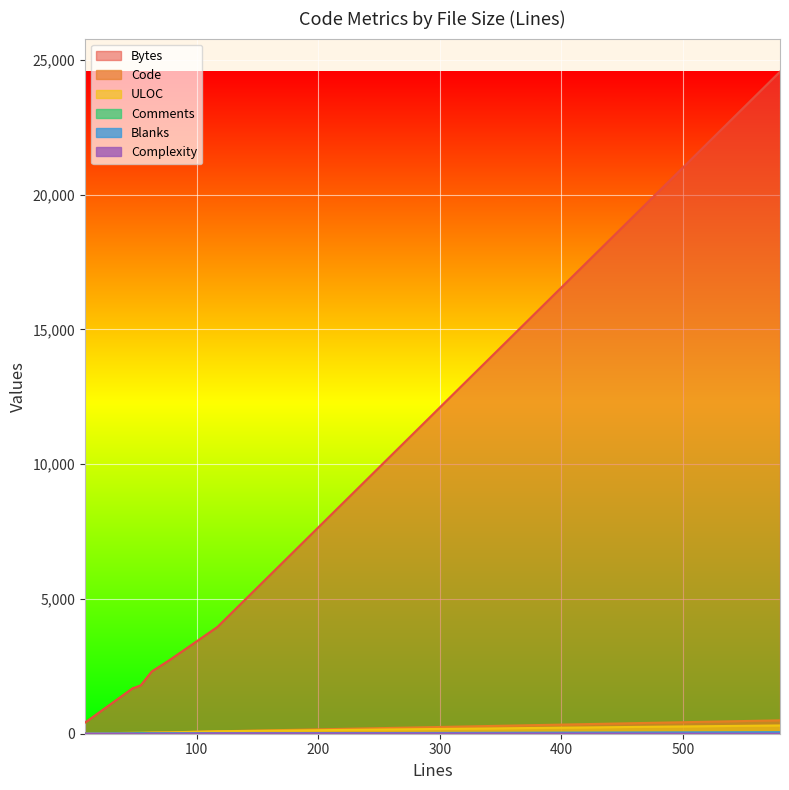

Which series has the largest range (max minus min)?

Bytes